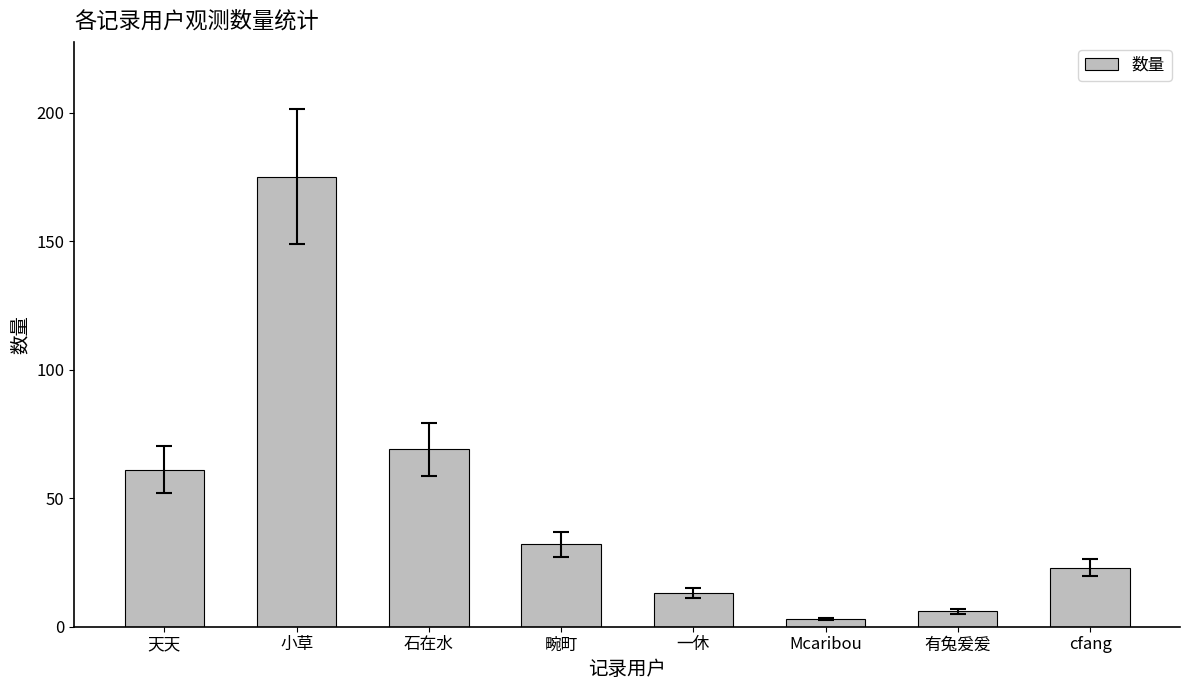

At which label does the data first exceed 32?

天天